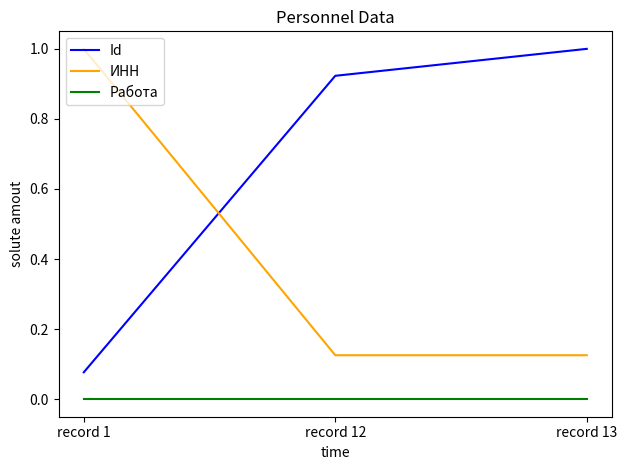

Is the value of ИНН at record 1 greater than the value of Id at record 1?

Yes